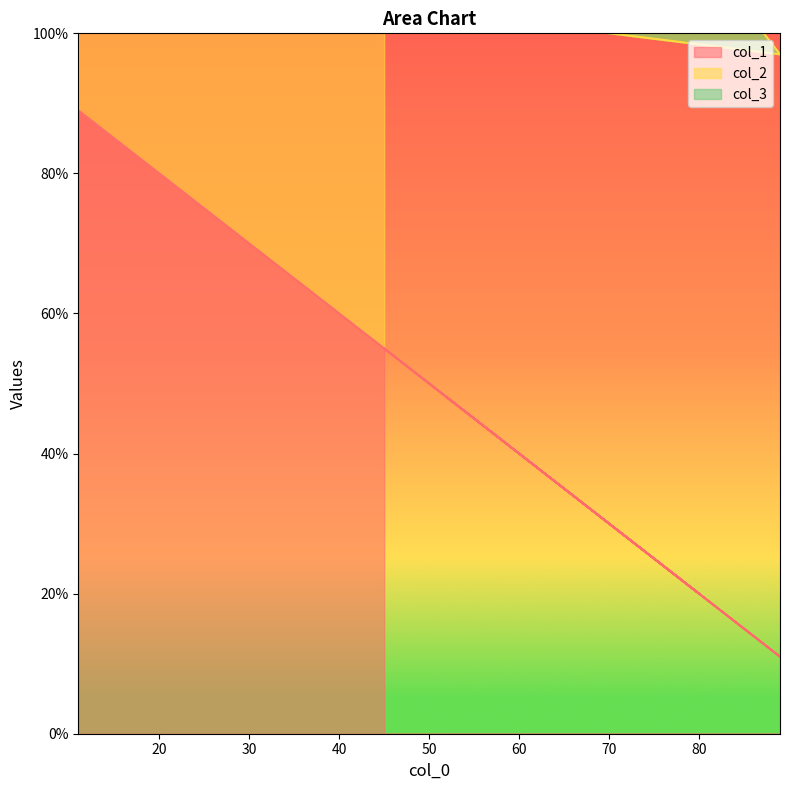

The value of col_2 at 86 is 114. True or false?

True